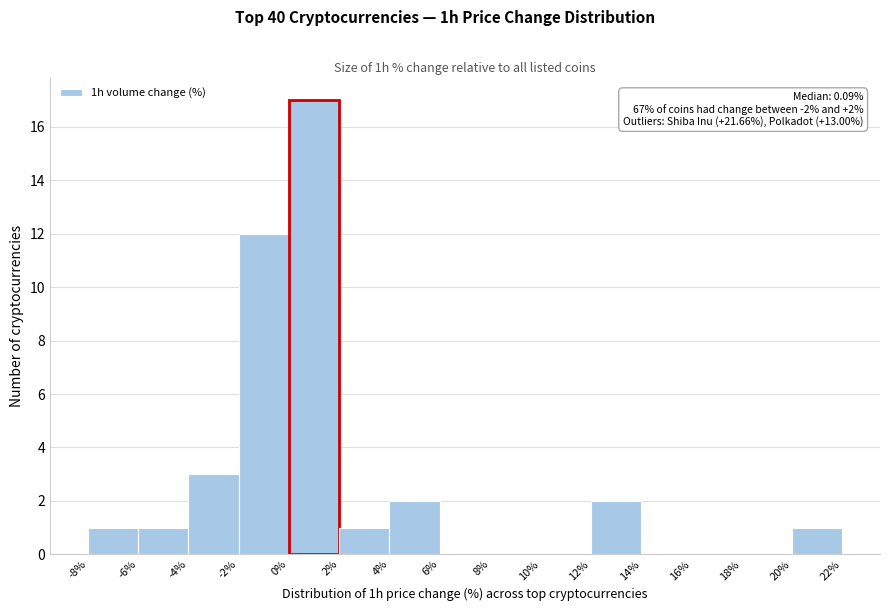

Which range on the x-axis has the tallest bar?

0% to 2%